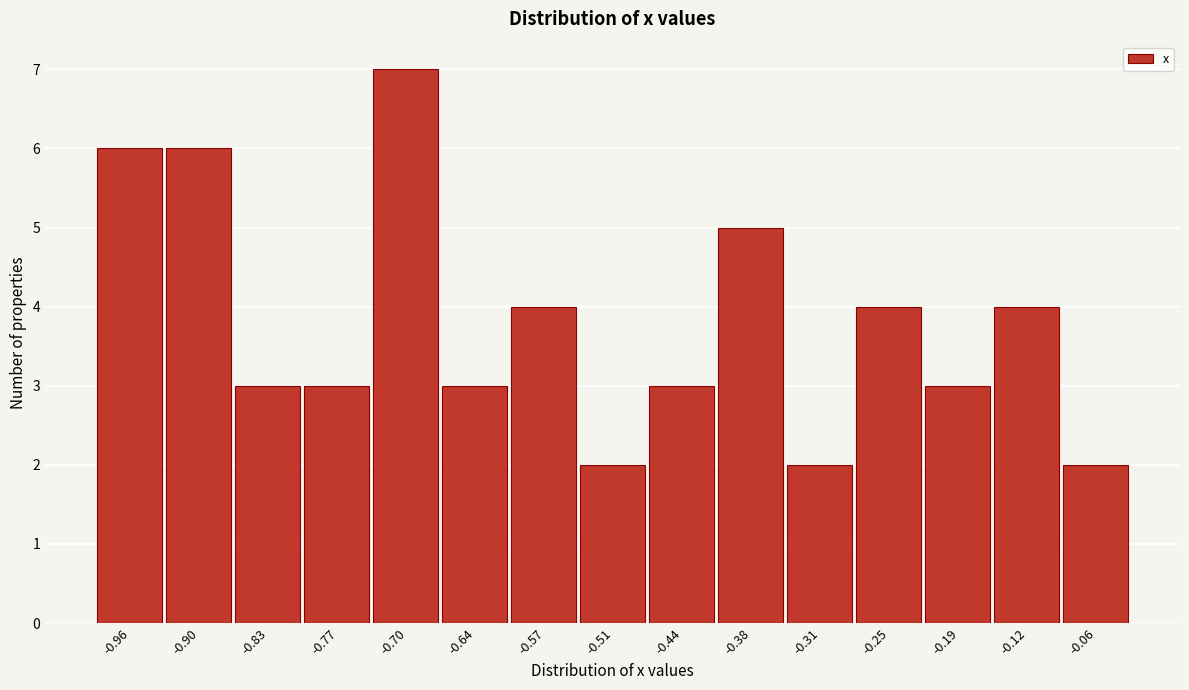

Reading left to right, list every bar in this chart as the range it spans on the x-axis followed by its height. Neither the bar edges nor the heights are printed on the chart, so give them approximately, as read against the axes.

-0.99 to -0.93: 6
-0.93 to -0.87: 6
-0.87 to -0.80: 3
-0.80 to -0.74: 3
-0.74 to -0.67: 7
-0.67 to -0.61: 3
-0.61 to -0.54: 4
-0.54 to -0.48: 2
-0.48 to -0.41: 3
-0.41 to -0.35: 5
-0.35 to -0.28: 2
-0.28 to -0.22: 4
-0.22 to -0.15: 3
-0.15 to -0.09: 4
-0.09 to -0.02: 2